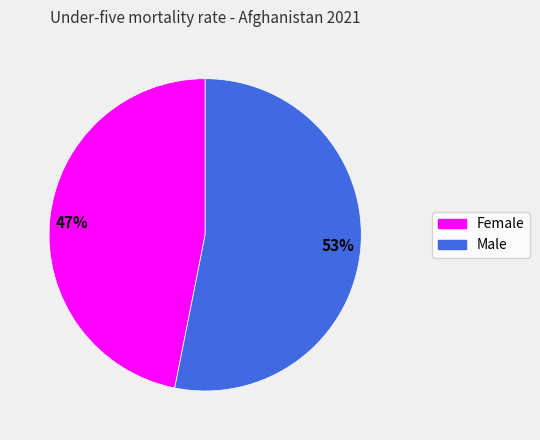

How many slices are in this pie chart?

2